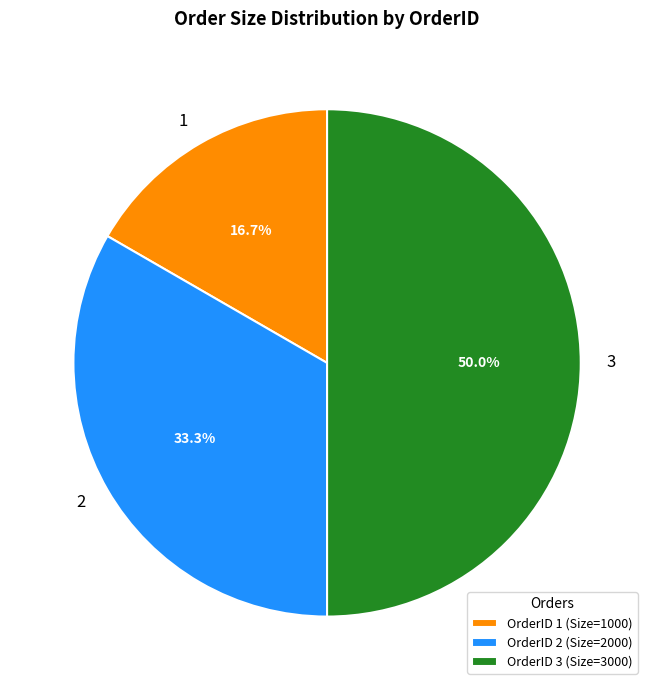

What is the smallest slice in the pie chart?

1